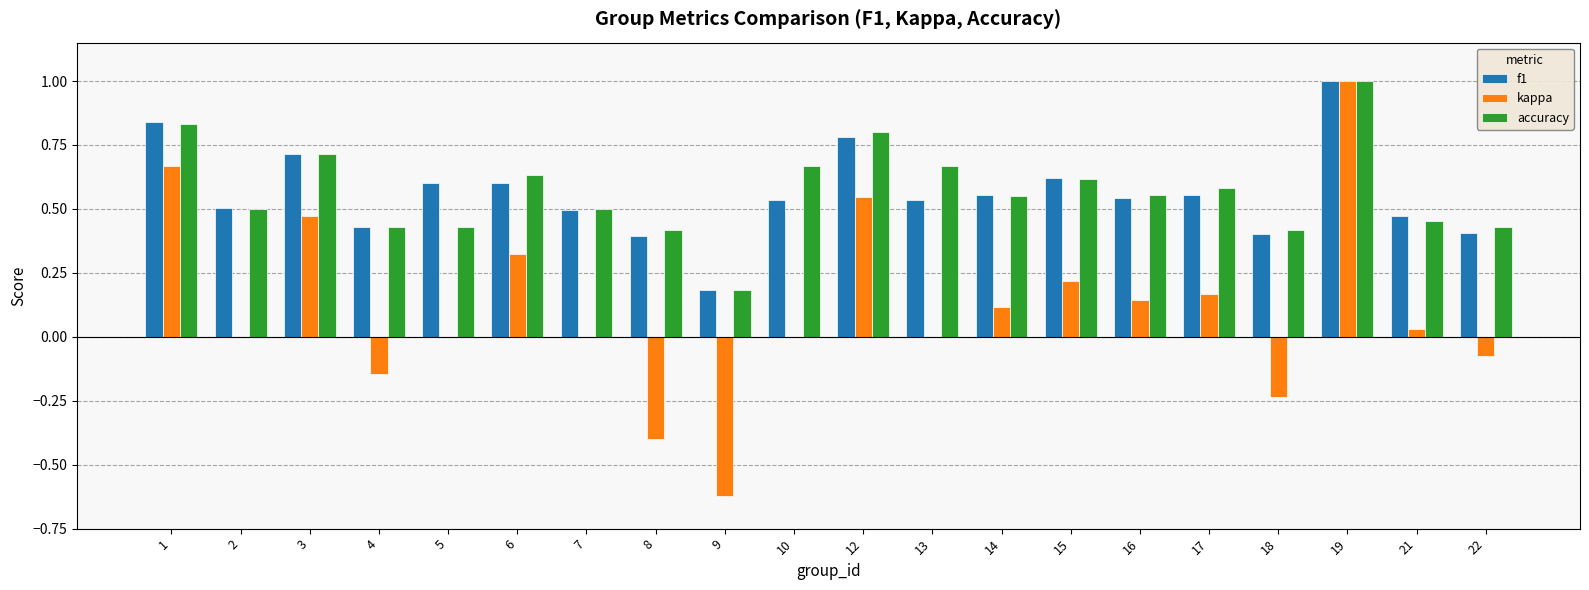

Is it true that kappa equals -1.0 at 10?

False